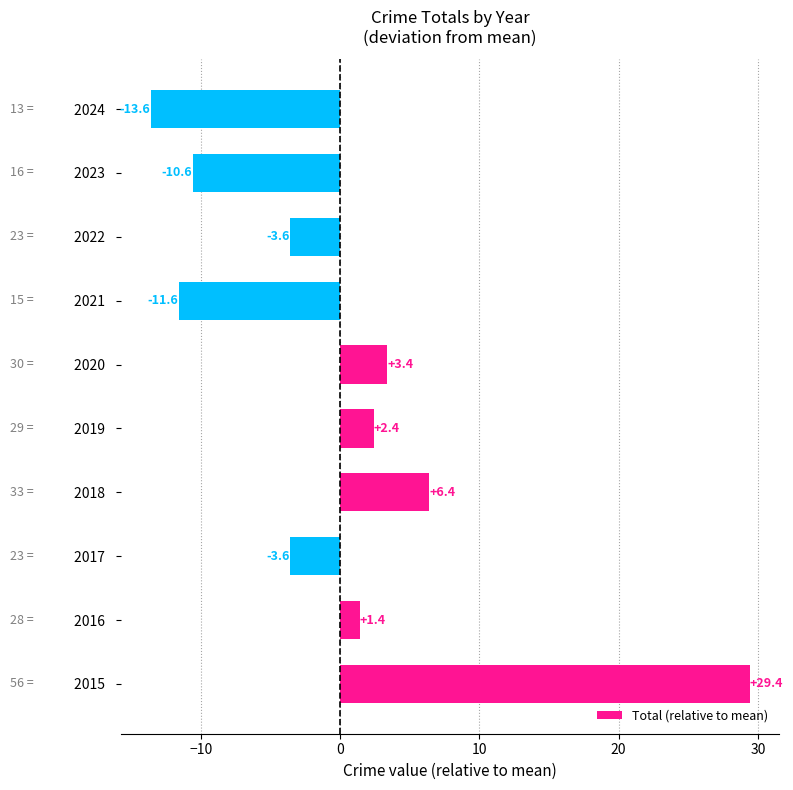

Read the value at 2023  .

-10.6